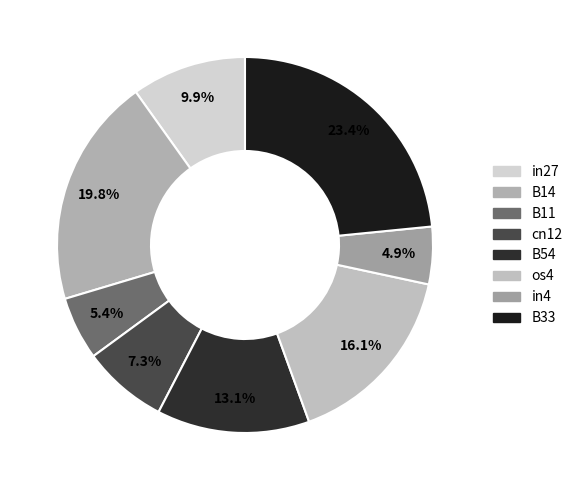

Between B54 and in4, which is larger?

B54